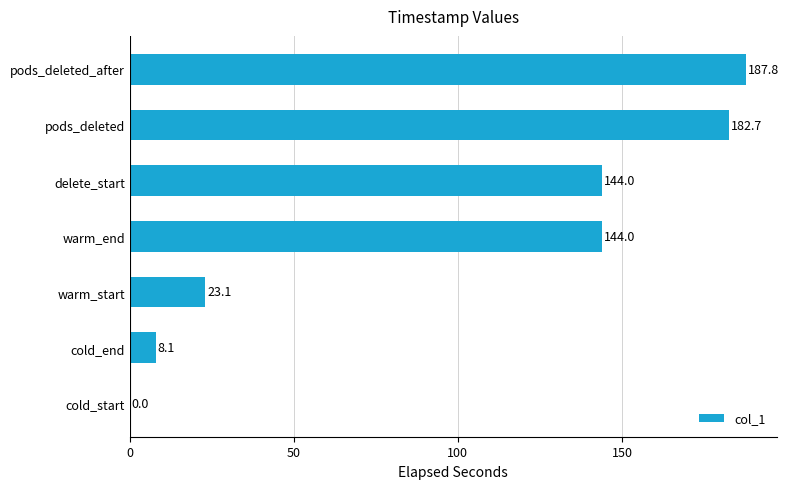

The chart shows a value of 144.0 at delete_start. True or false?

True